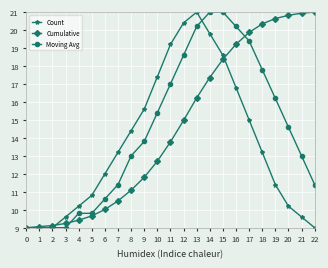

Between 5 and 11, which series saw the biggest shift?

Count